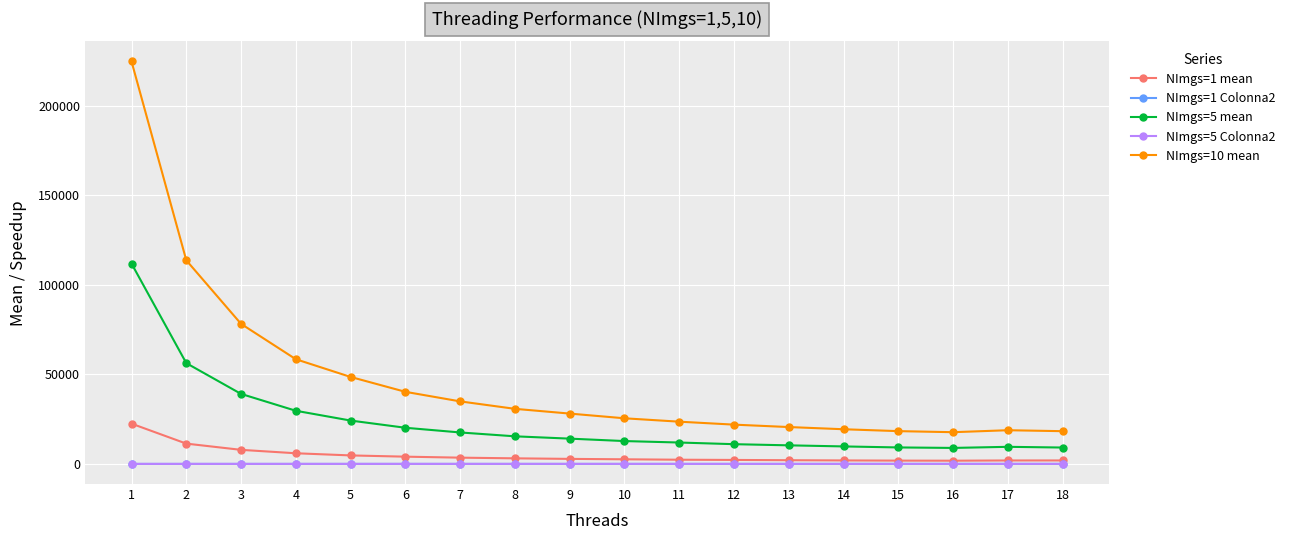

Is the value of NImgs=5 mean at 7 greater than the value of NImgs=1 mean at 6?

Yes